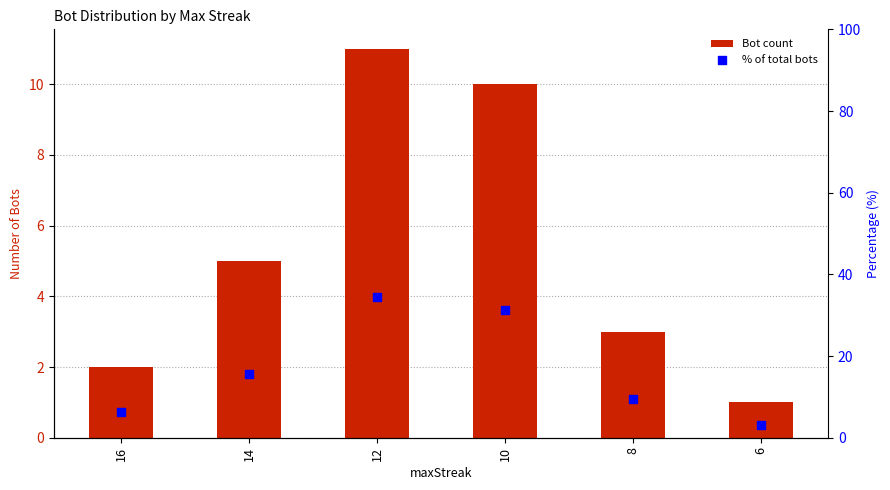

What are all the series names shown in the legend?

Bot count, % of total bots